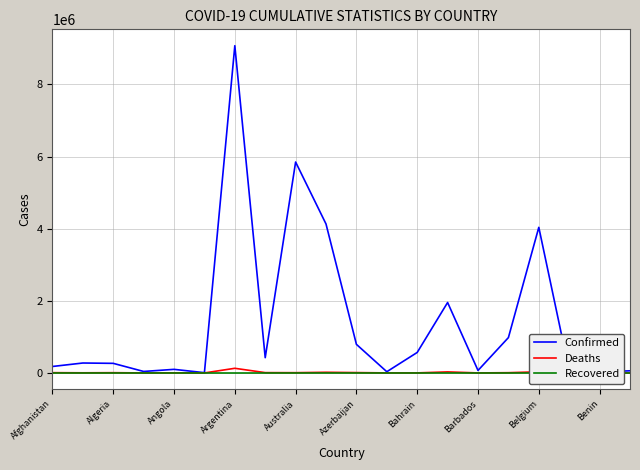

True or false: Deaths and Confirmed cross at least once.

False